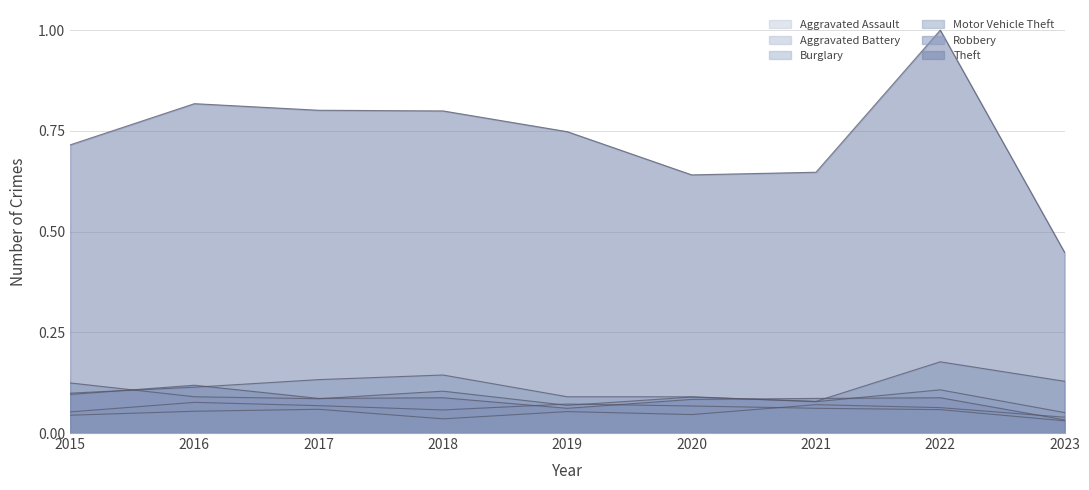

The value of Theft at 2023 is 0.2. True or false?

False